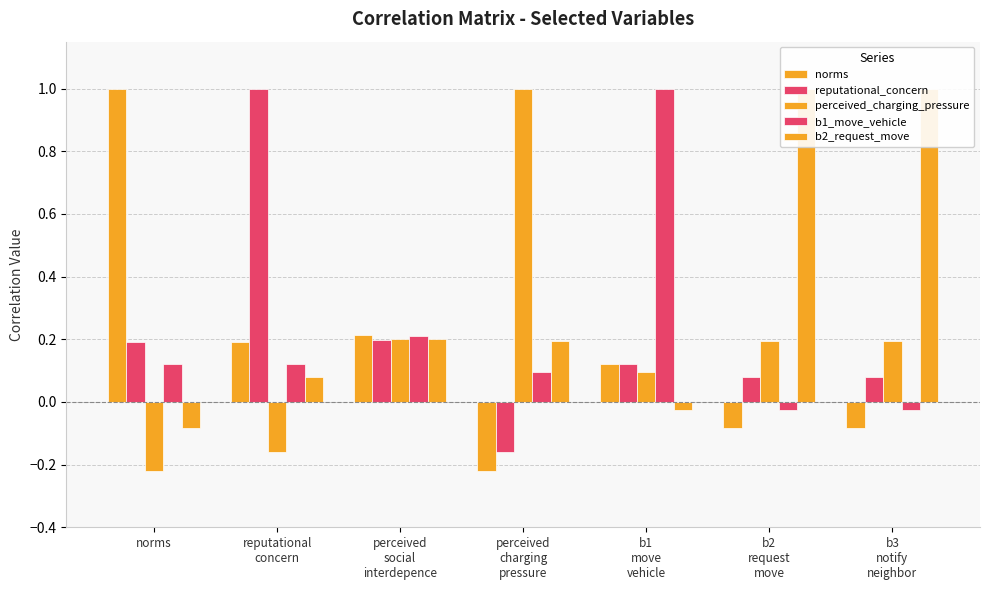

Are the bars horizontal?

No